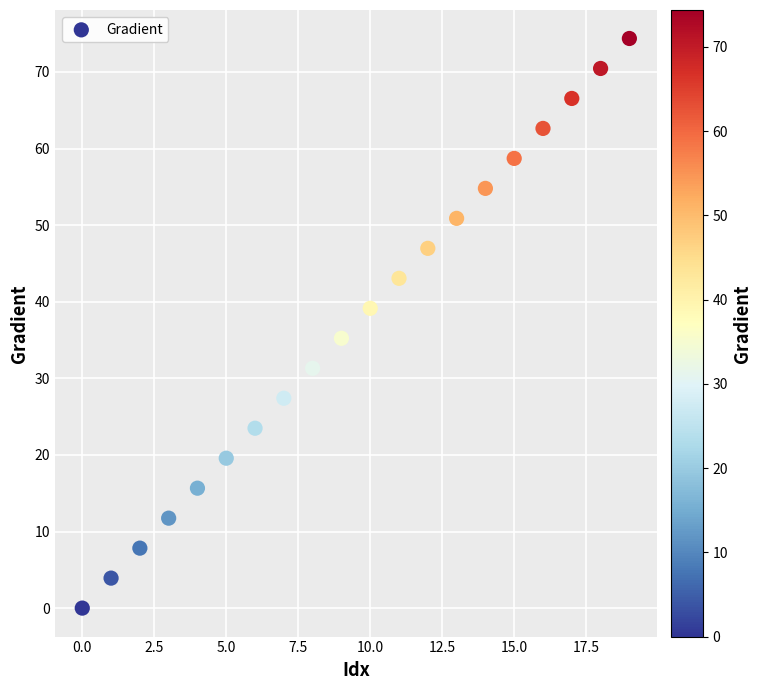

What is the range of Y values (max minus min)?

74.4